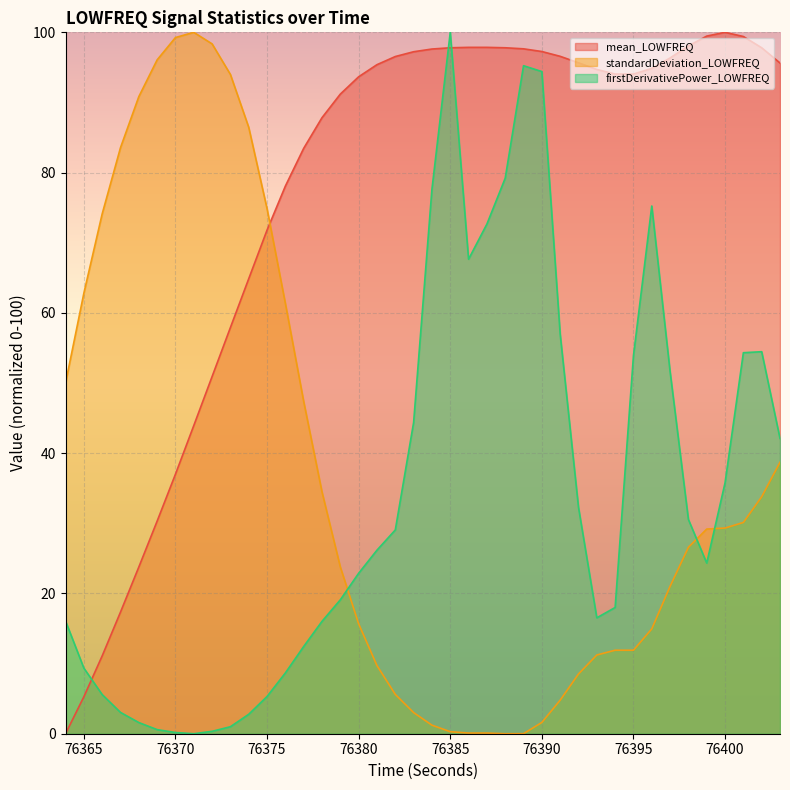

What are all the series names shown in the legend?

mean_LOWFREQ, standardDeviation_LOWFREQ, firstDerivativePower_LOWFREQ